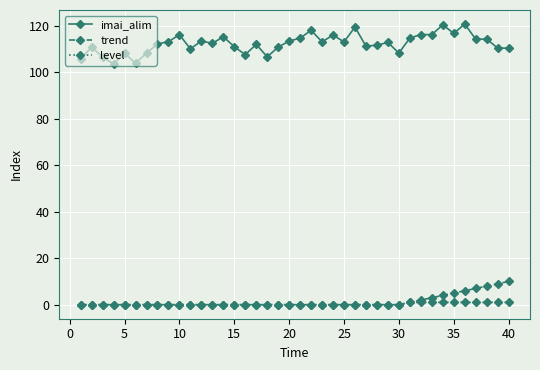

Does the chart have visible grid lines?

Yes